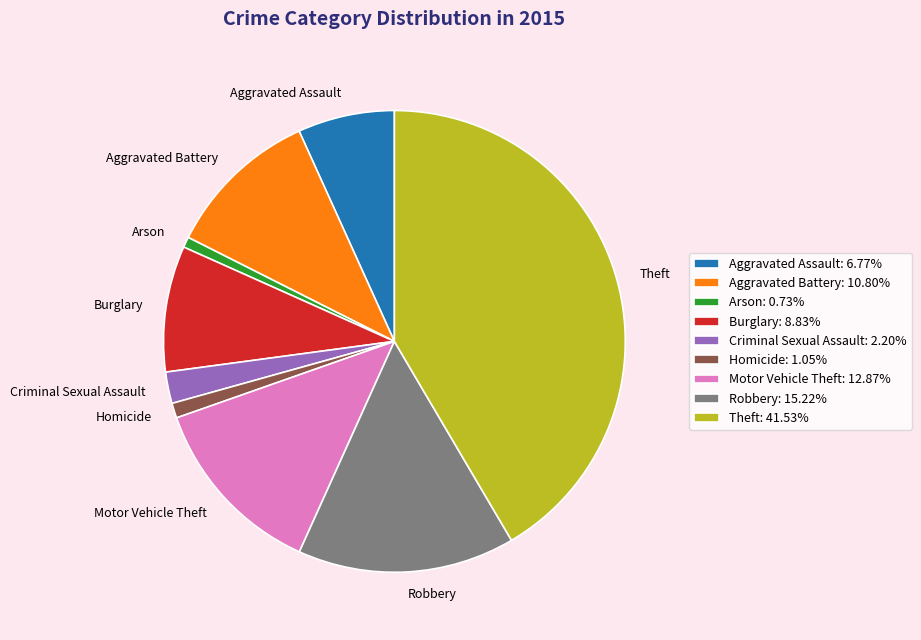

Approximately how many times larger is the value at Motor Vehicle Theft: 12.87% compared to Aggravated Battery: 10.80%?

1.2